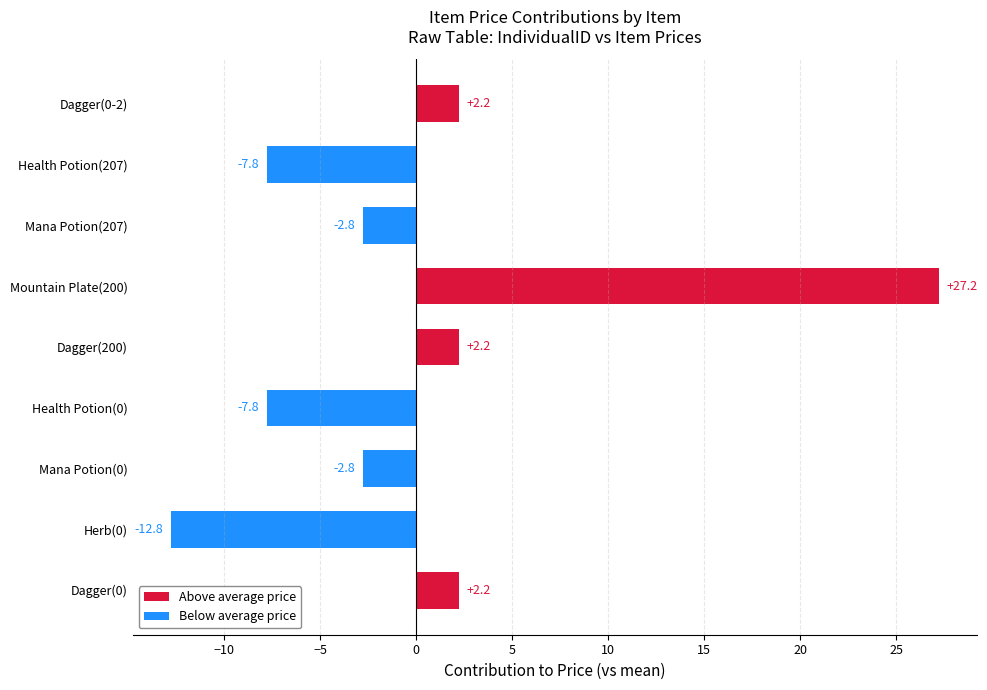

What is the approximate value at Mana Potion(0)?

-2.8